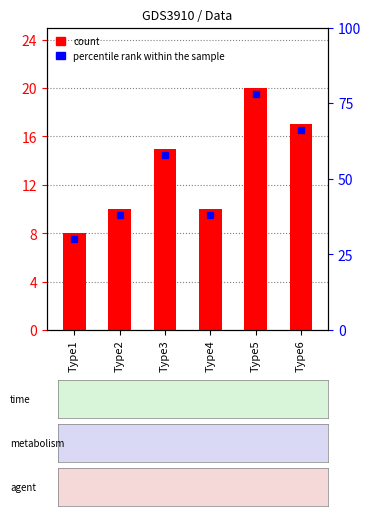

Are the bars grouped side by side (vs. stacked)?

No